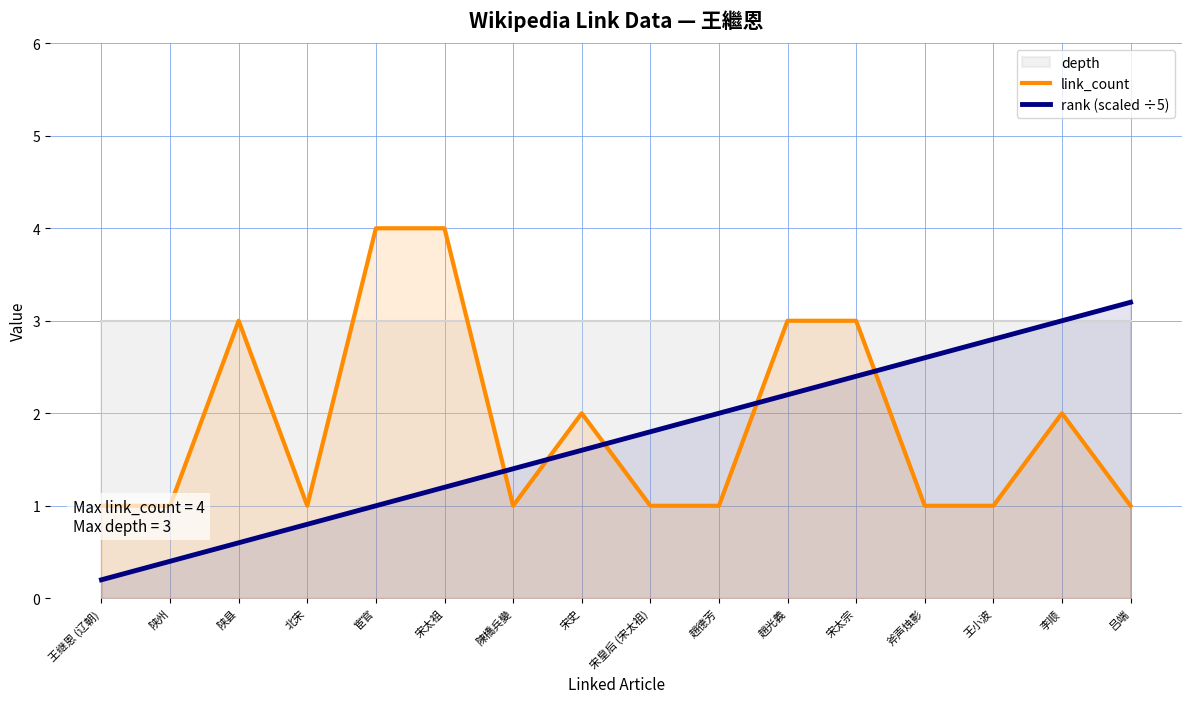

Reading left to right, what are all the values shown in this chart?

link_count: 1.0	1.0	3.0	1.0	4.0	4.0	1.0	2.0	1.0	1.0	3.0	3.0	1.0	1.0	2.0	1.0
rank (scaled ÷5): 0.2	0.4	0.6	0.8	1.0	1.2	1.4	1.6	1.8	2.0	2.2	2.4	2.6	2.8	3.0	3.2